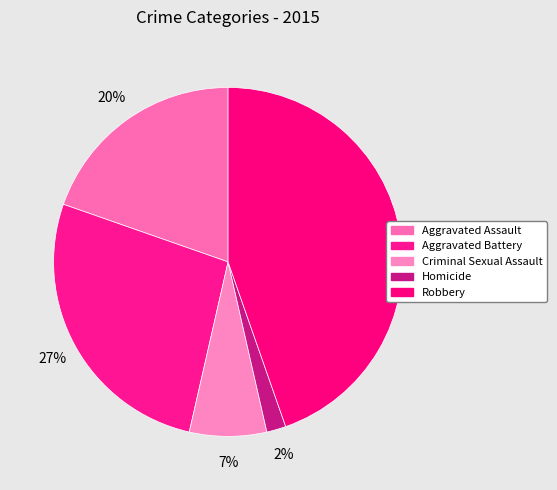

To the nearest percent, what is the difference between the largest and smallest slice percentages?

43%